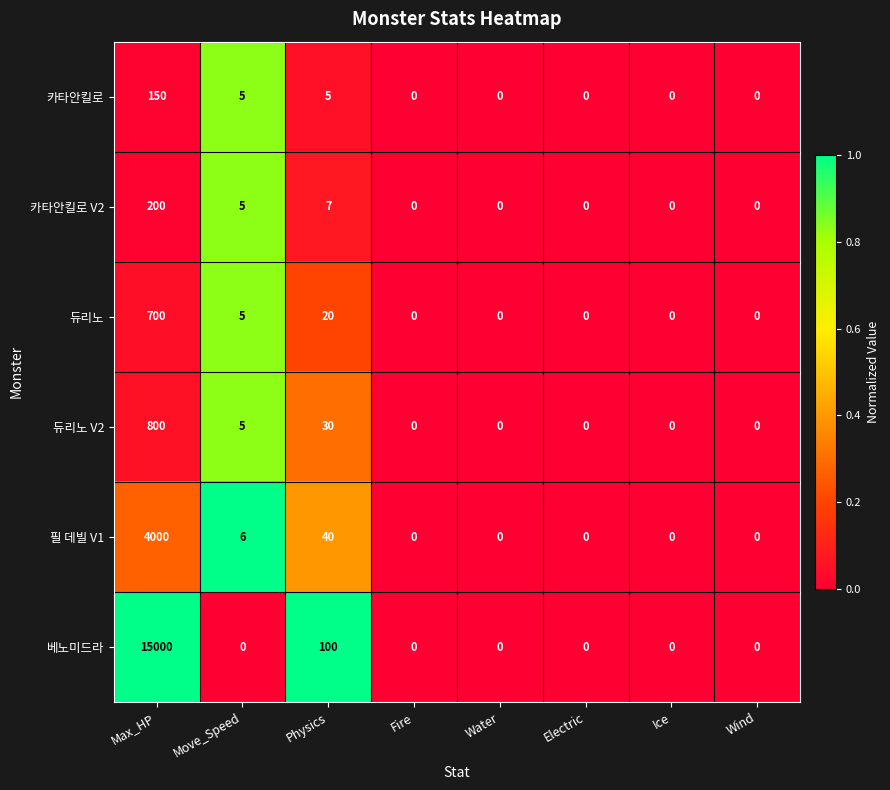

What is the total value across all series at Max_HP?

20850